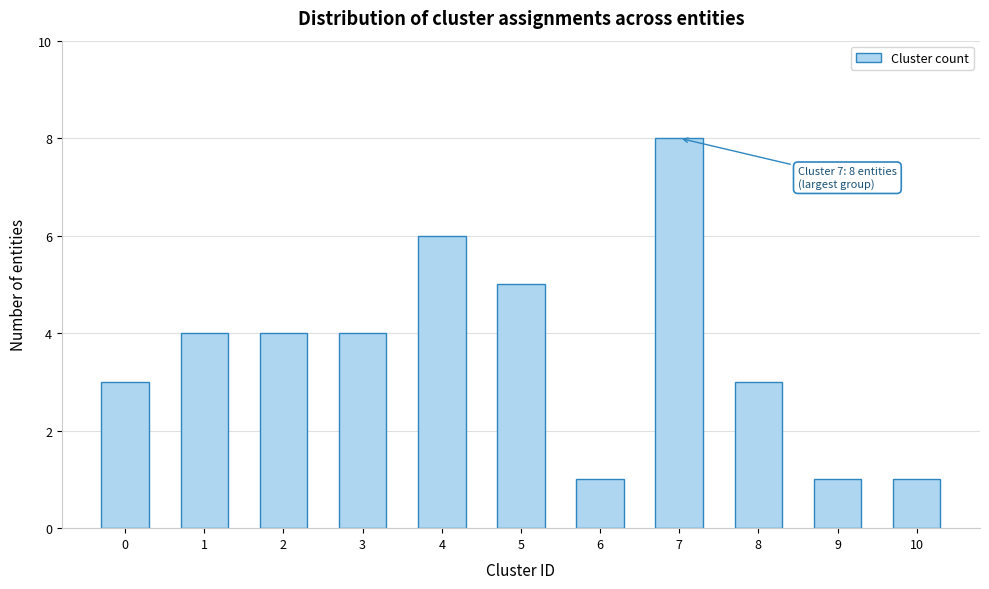

Reading left to right, what are all the values shown in this chart?

3	4	4	4	6	5	1	8	3	1	1